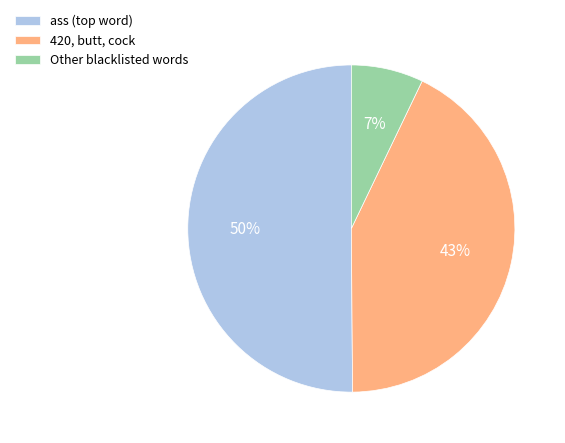

To the nearest percent, what is the difference between the Other blacklisted words and 420, butt, cock slice percentages?

36%